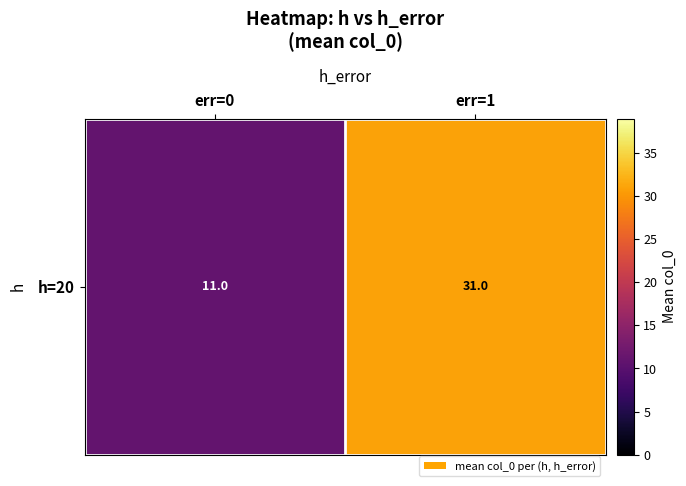

Rank the categories by value from highest to lowest.

err=1, err=0